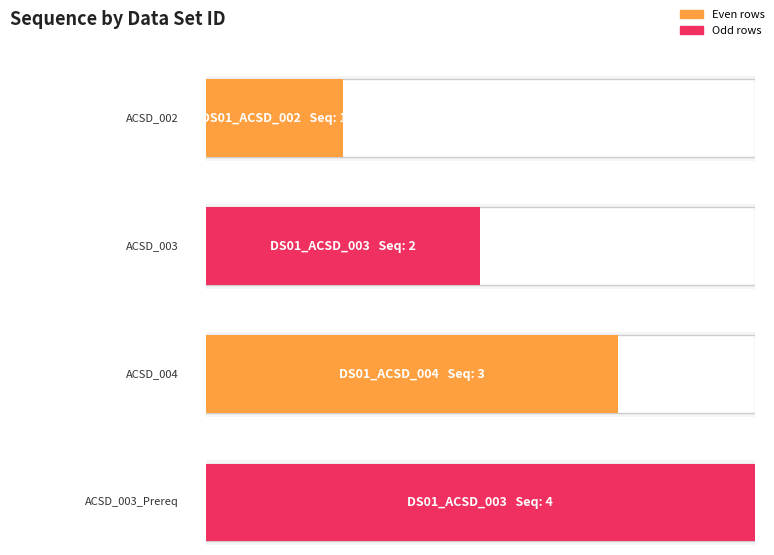

The chart shows a value of 1 at DS01_ACSD_002. True or false?

True